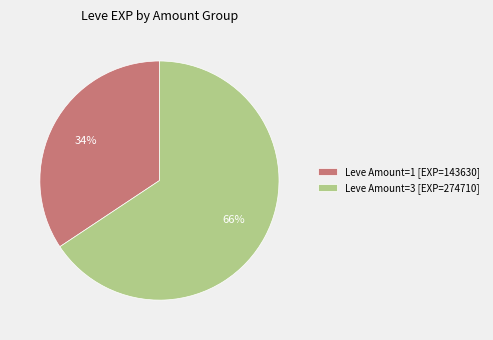

Which category has the biggest portion of the pie?

Leve Amount=3 [EXP=274710]